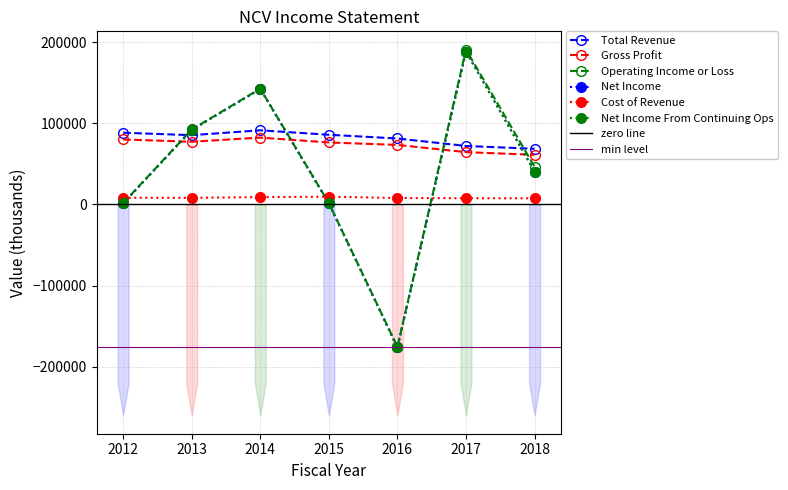

What is the sum of the Gross Profit values at 2017 and 2016?

137700